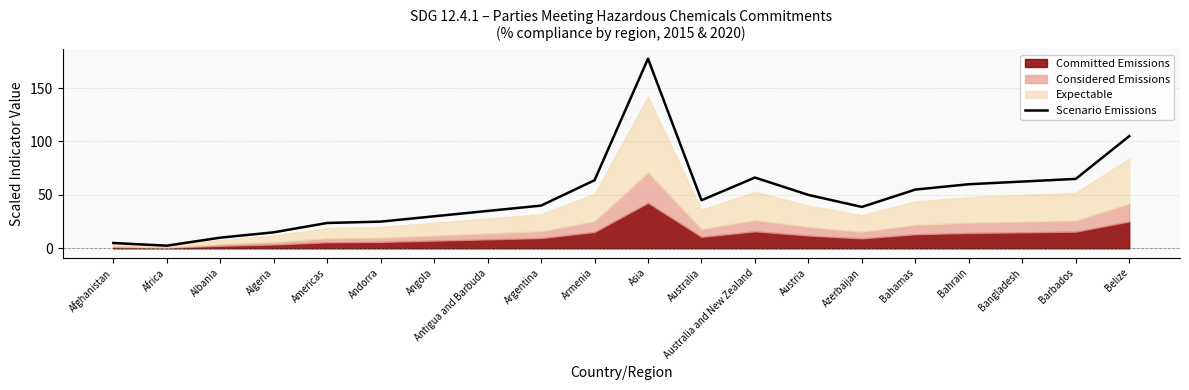

List the labels in order of value, smallest first.

Africa, Afghanistan, Albania, Algeria, Americas, Andorra, Angola, Antigua and Barbuda, Azerbaijan, Argentina, Australia, Austria, Bahamas, Bahrain, Bangladesh, Armenia, Barbados, Australia and New Zealand, Belize, Asia